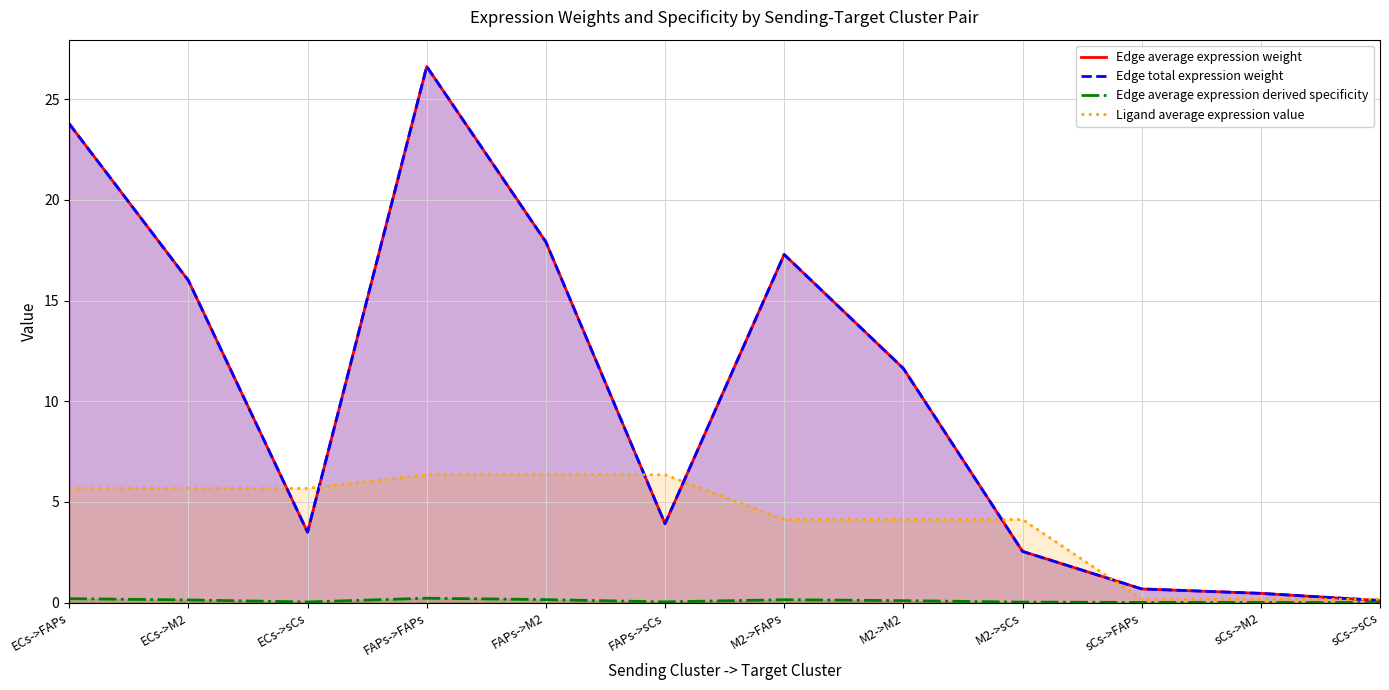

At which label is Ligand average expression value closest to 3?

M2->FAPs